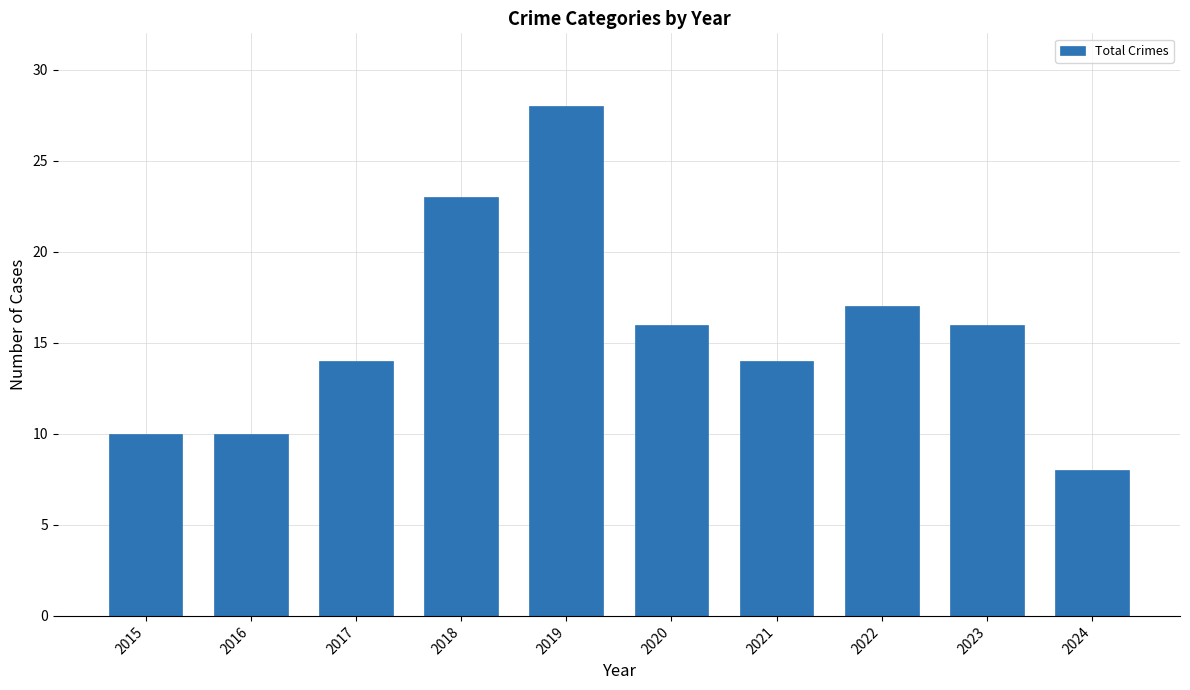

How many bars are there in total?

10